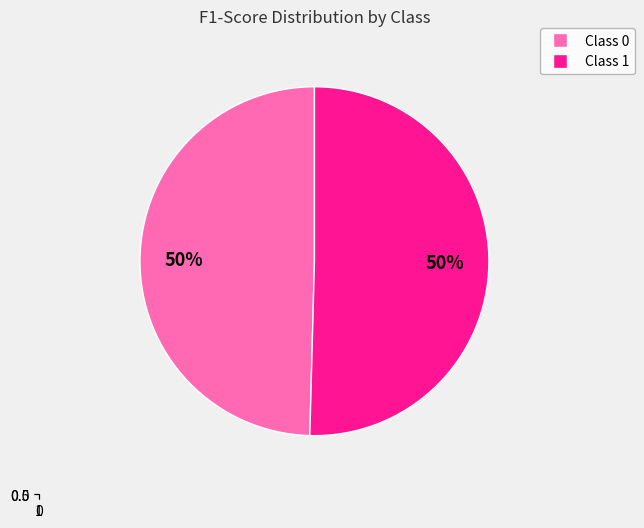

How many slices are in this pie chart?

2